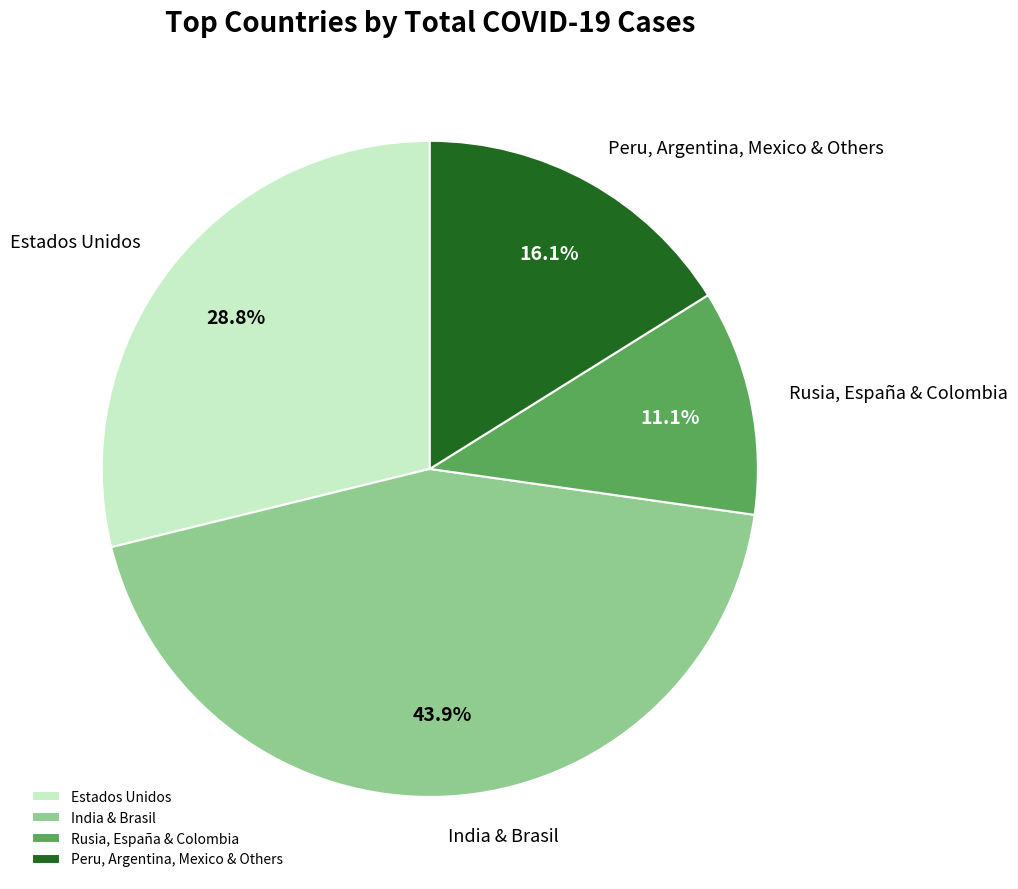

Does Estados Unidos account for over 50% of the chart?

No